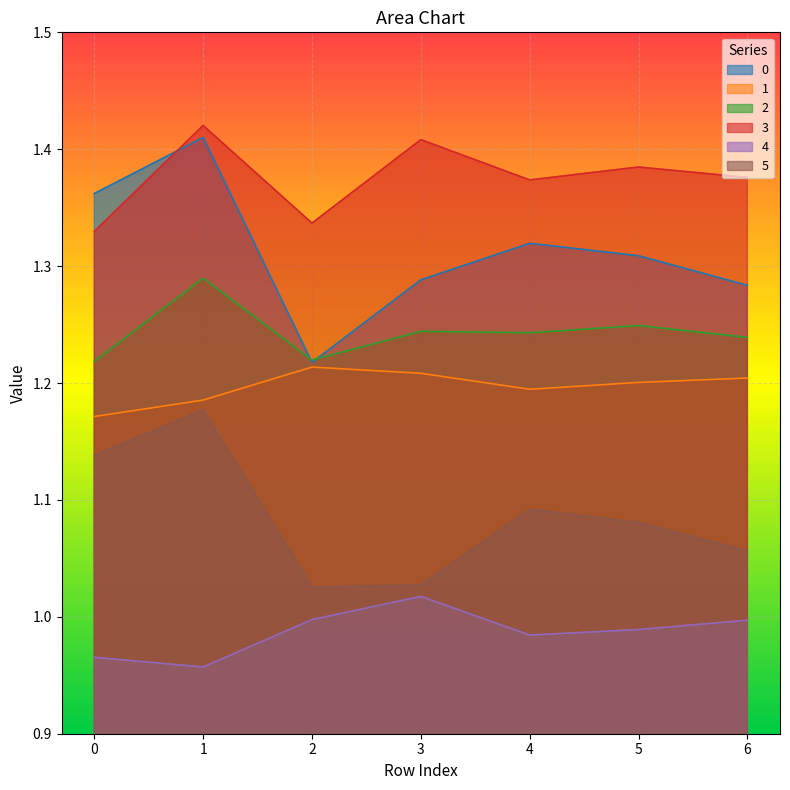

Count the 3 values in the range 1 to 2.

7